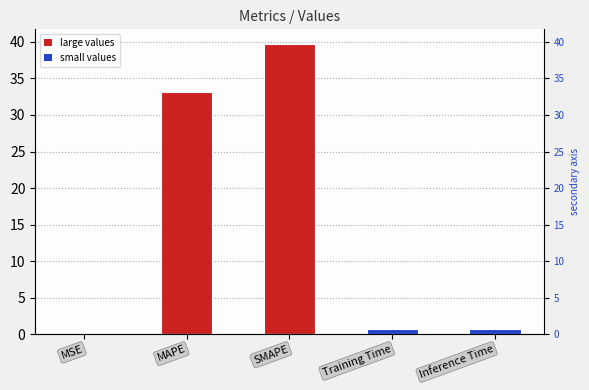

What is the approximate value at Training Time?

0.7